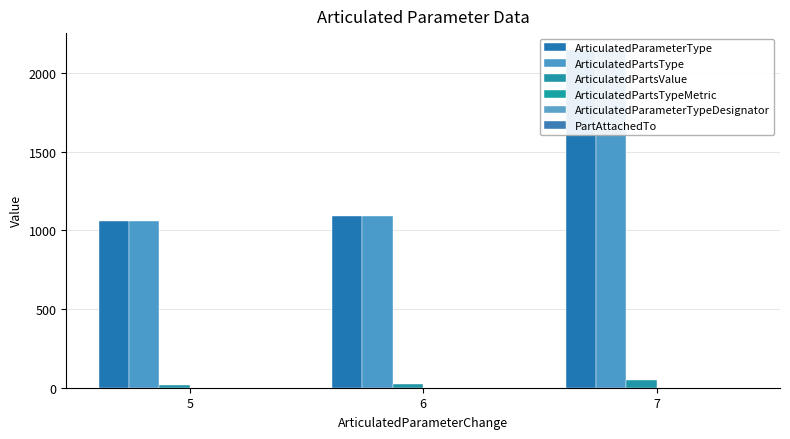

At which category is the sum across all series the highest?

7